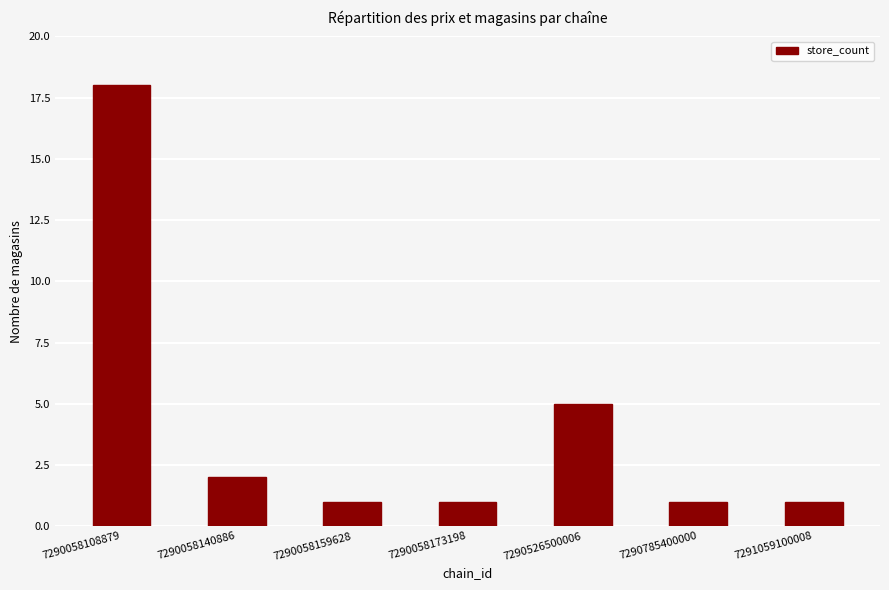

Are the bars grouped side by side (vs. stacked)?

No